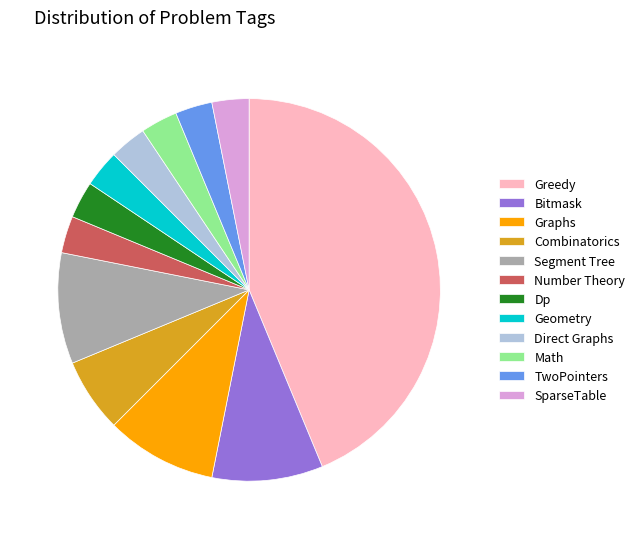

Which category has the biggest portion of the pie?

Greedy